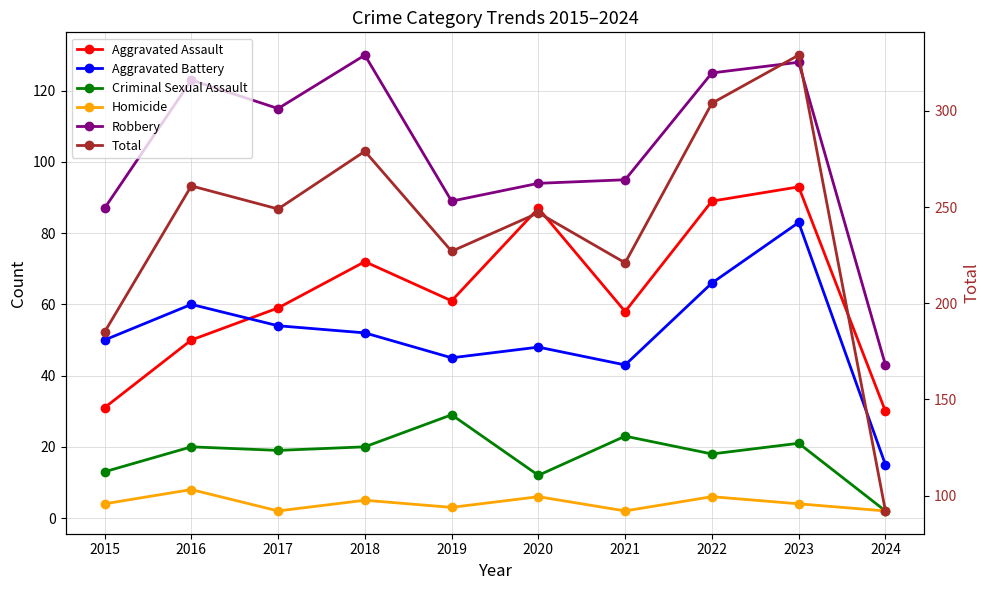

Which category has the lowest value in the Aggravated Battery series?

2024